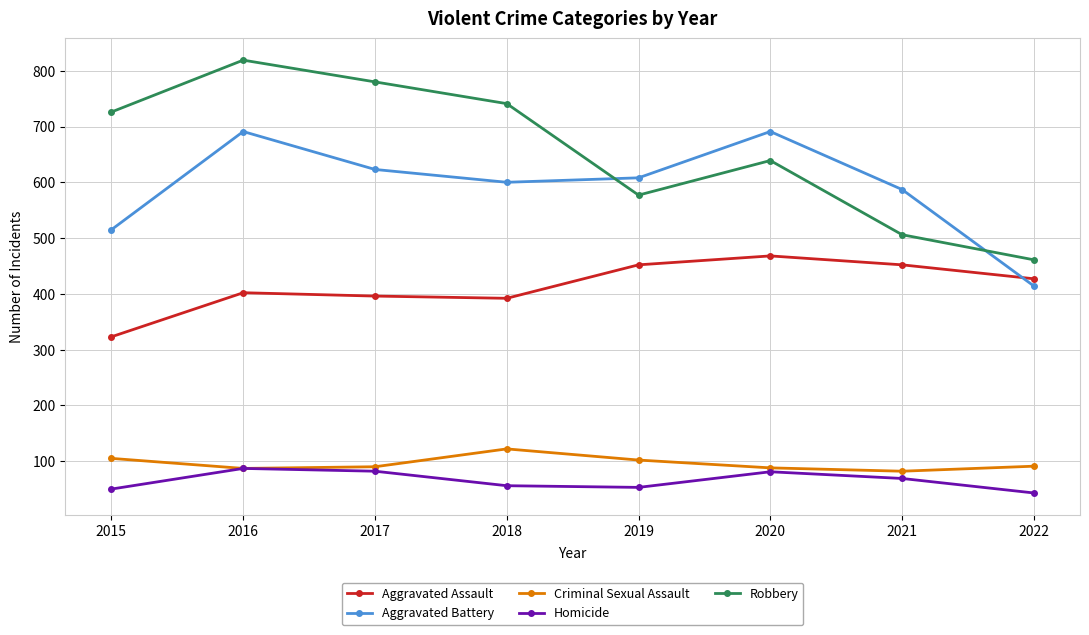

True or false: Robbery has a value of 726 at 2015.

True